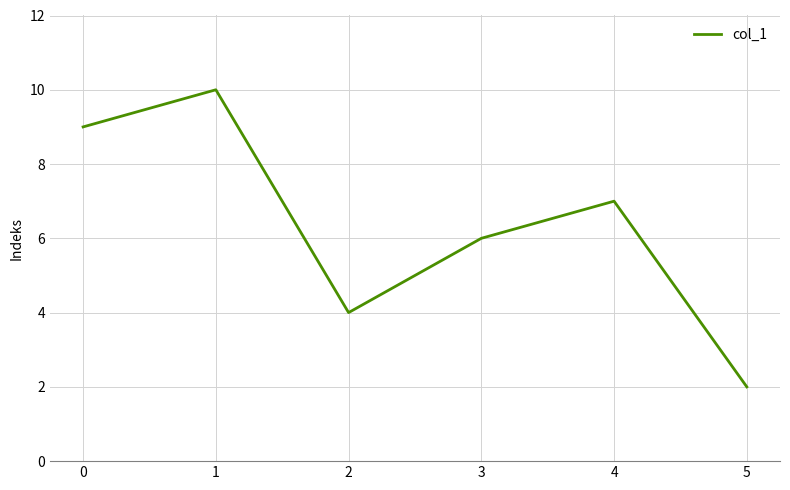

At which category does the data reach its first local valley?

2